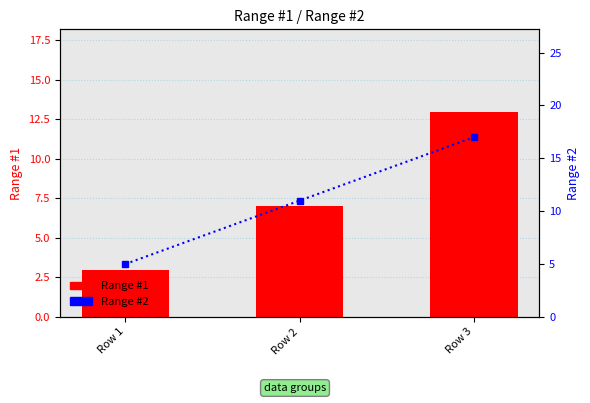

What is the average value of the Range #1 series?

8